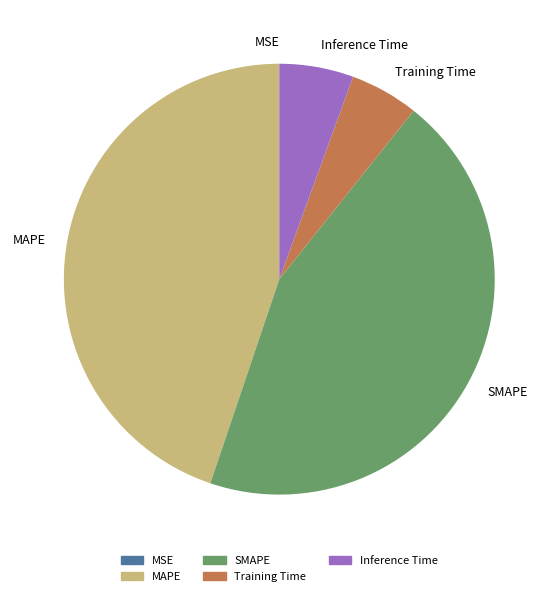

Which has a higher value, Inference Time or MAPE?

MAPE